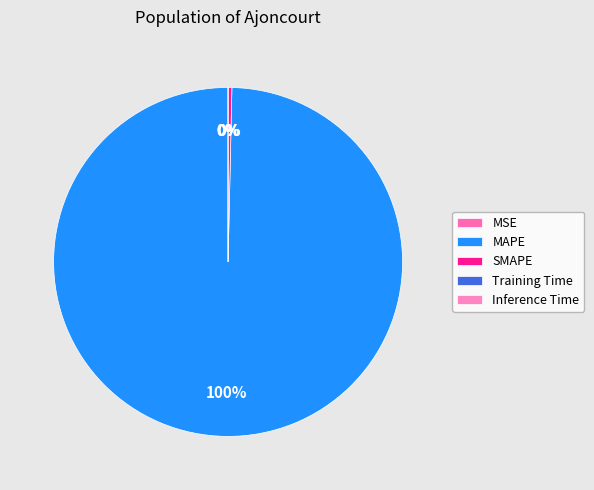

Which slice is the largest?

MAPE